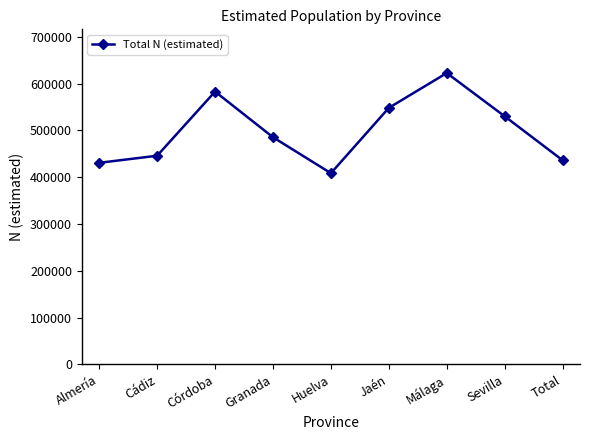

What is the value of the 9th point from the left?

436042